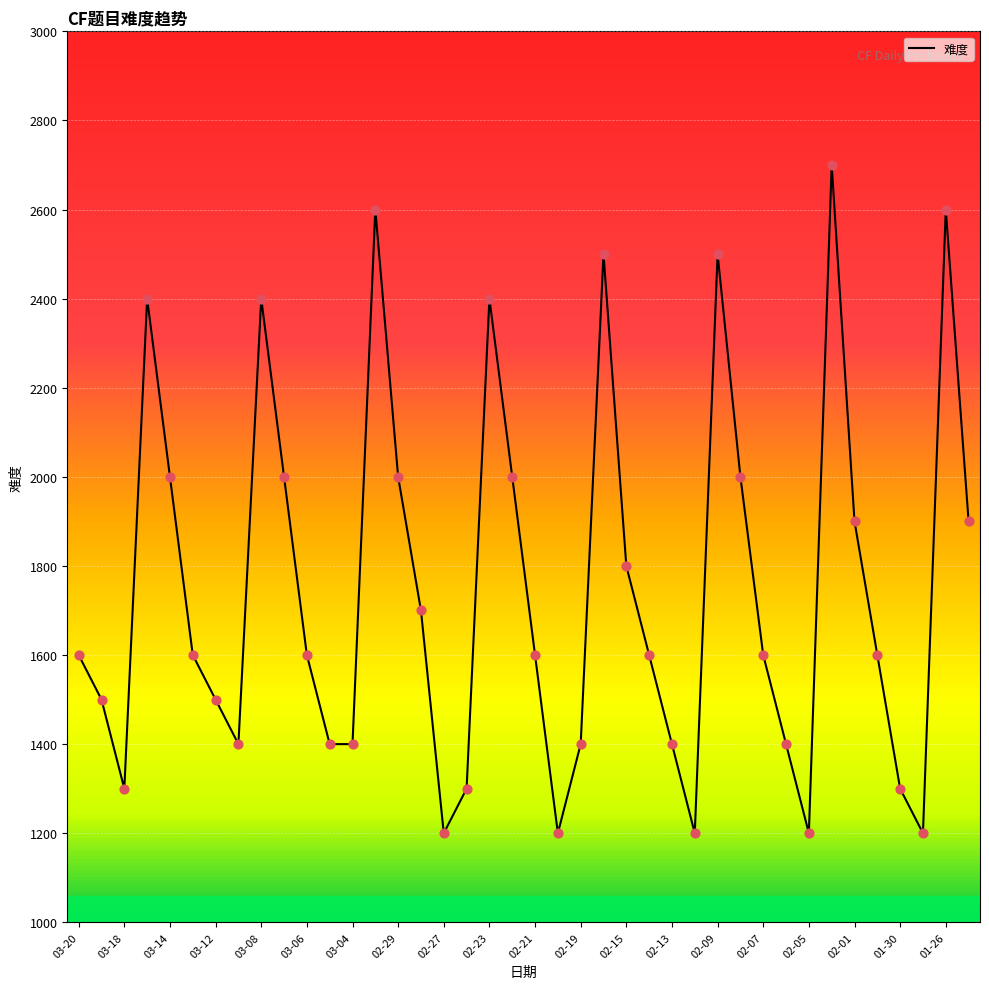

What is the maximum value shown in the chart?

2700